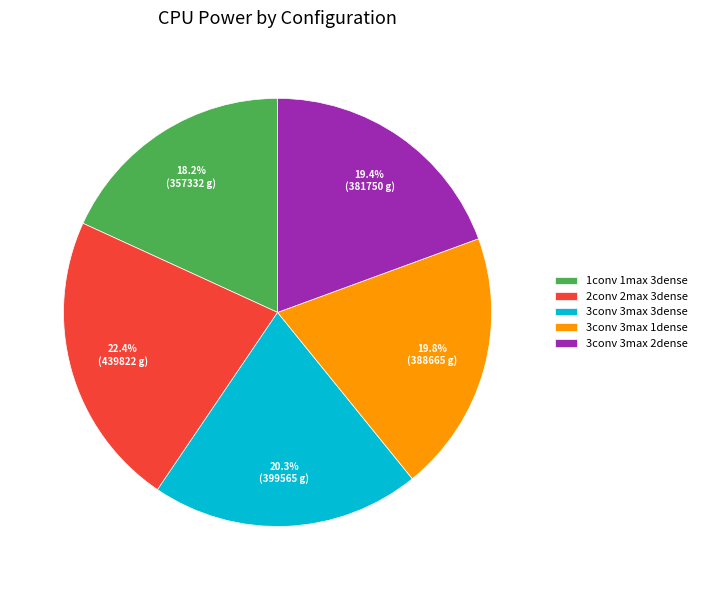

True or false: 3conv 3max 1dense accounts for 34% of the total.

False